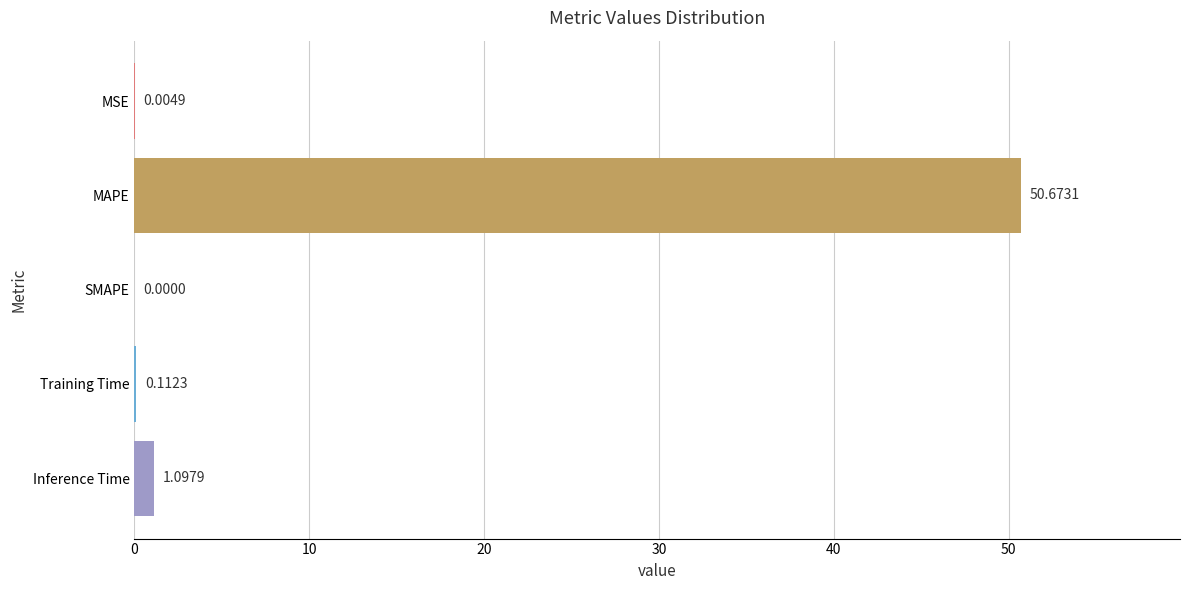

How many values are above zero?

4